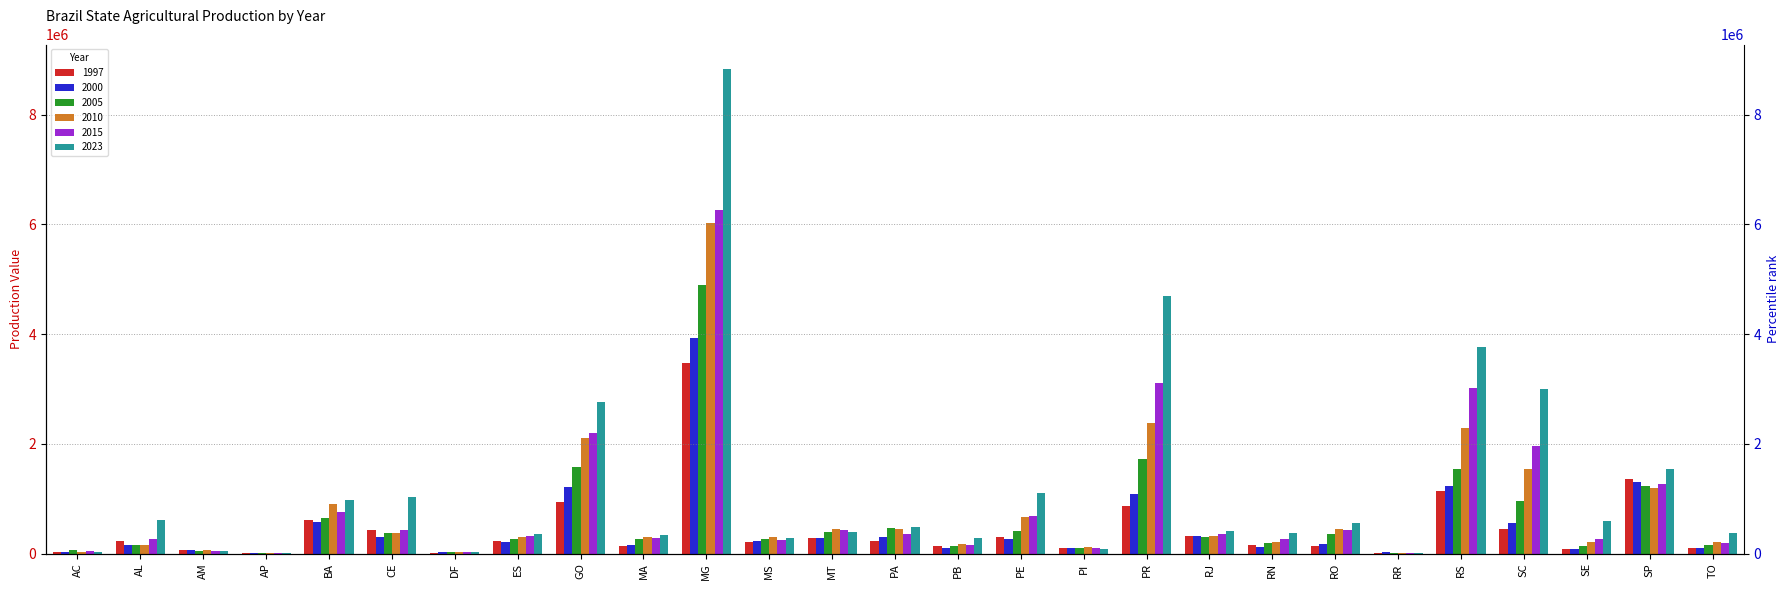

List the labels in order of 1997 value, smallest first.

AP, DF, RR, AC, AM, SE, TO, PI, MA, PB, RO, RN, MS, AL, ES, PA, MT, PE, RJ, CE, SC, BA, PR, GO, RS, SP, MG